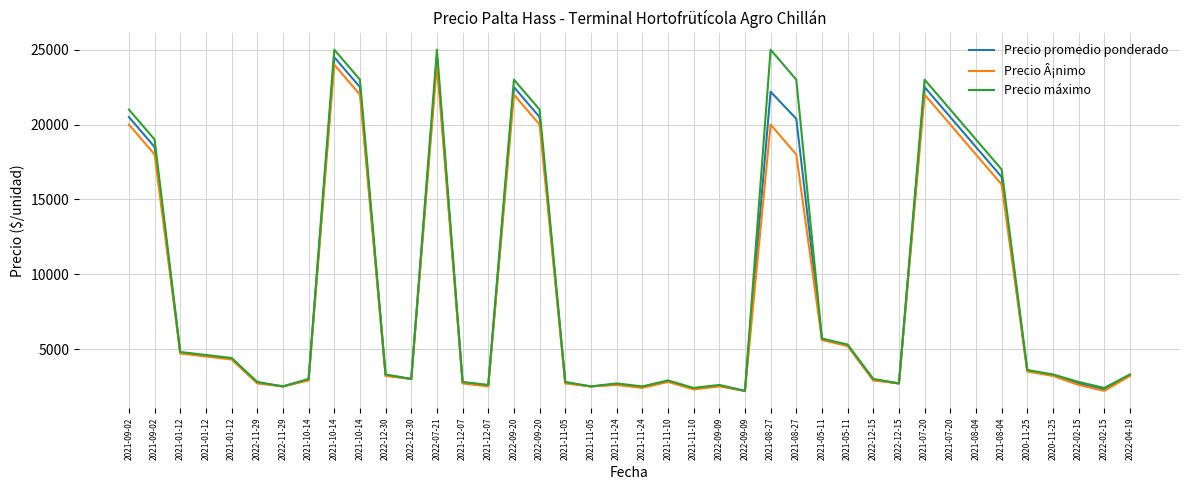

Is this an area chart (filled region under the line)?

No